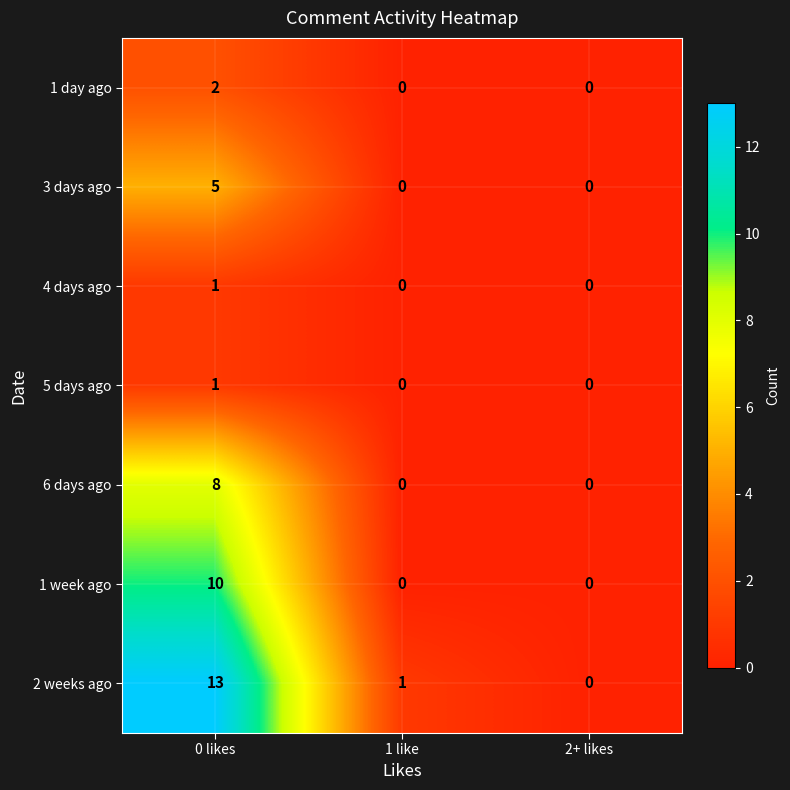

Reading right to left, what are all the values shown in this chart?

1 day ago: 0	0	2
3 days ago: 0	0	5
4 days ago: 0	0	1
5 days ago: 0	0	1
6 days ago: 0	0	8
1 week ago: 0	0	10
2 weeks ago: 0	1	13